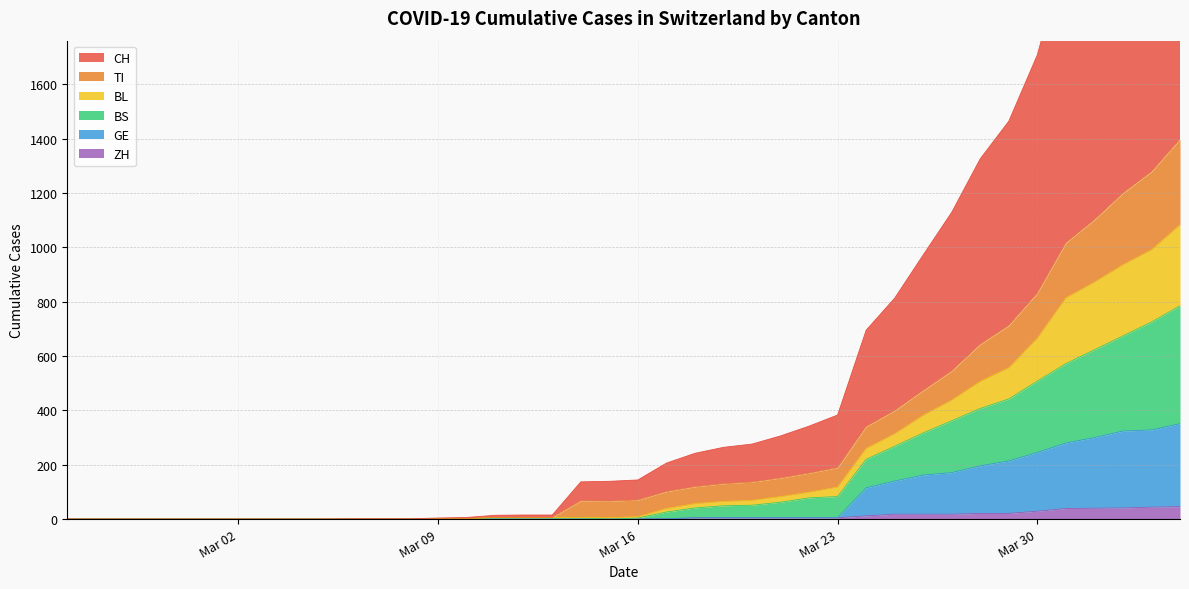

Which series has the largest total across all categories?

CH